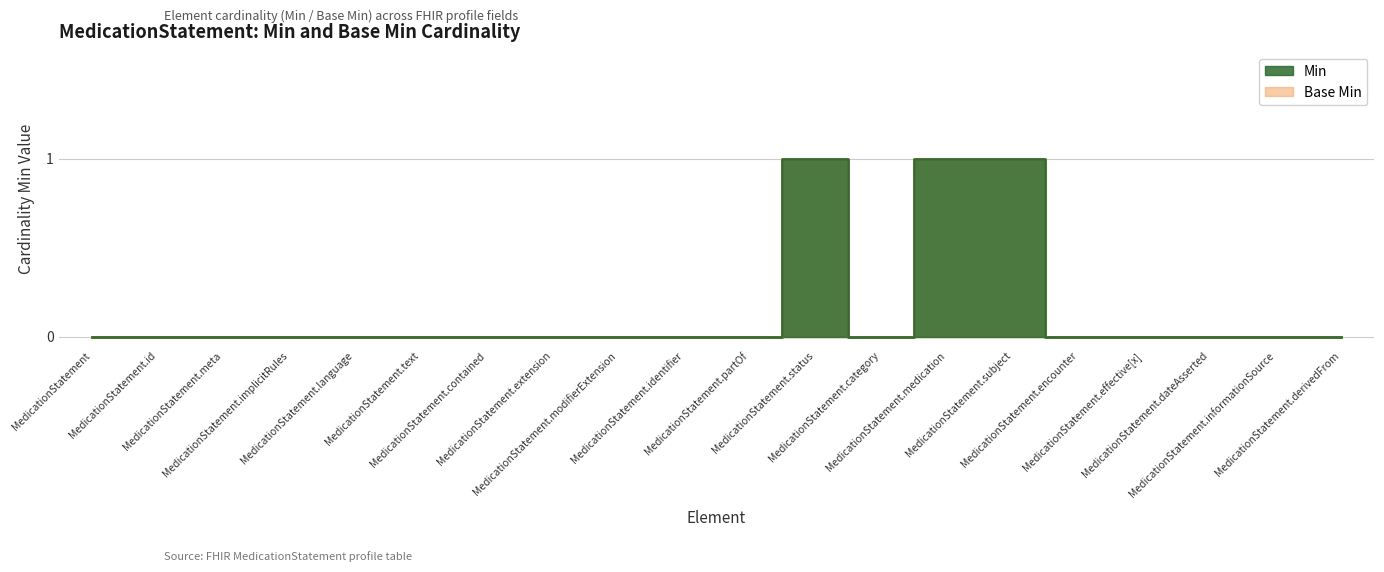

Which series has the largest range (max minus min)?

Min